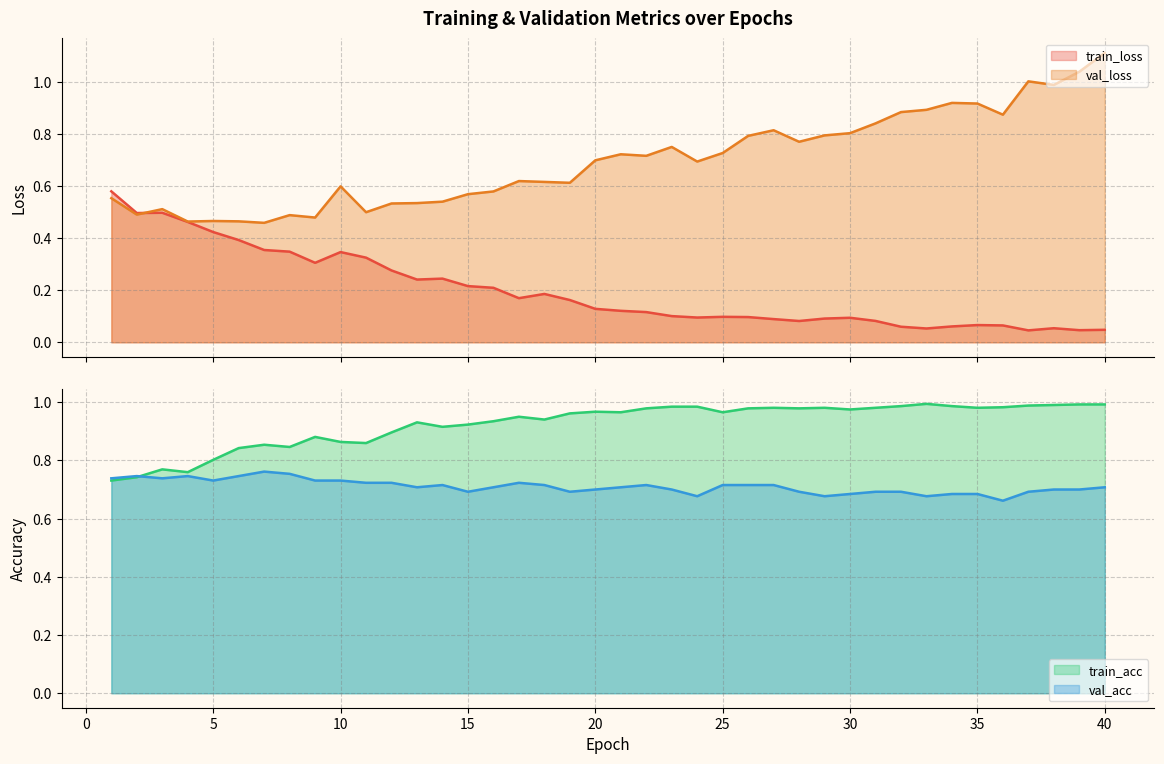

True or false: train_loss and val_acc cross at least once.

False